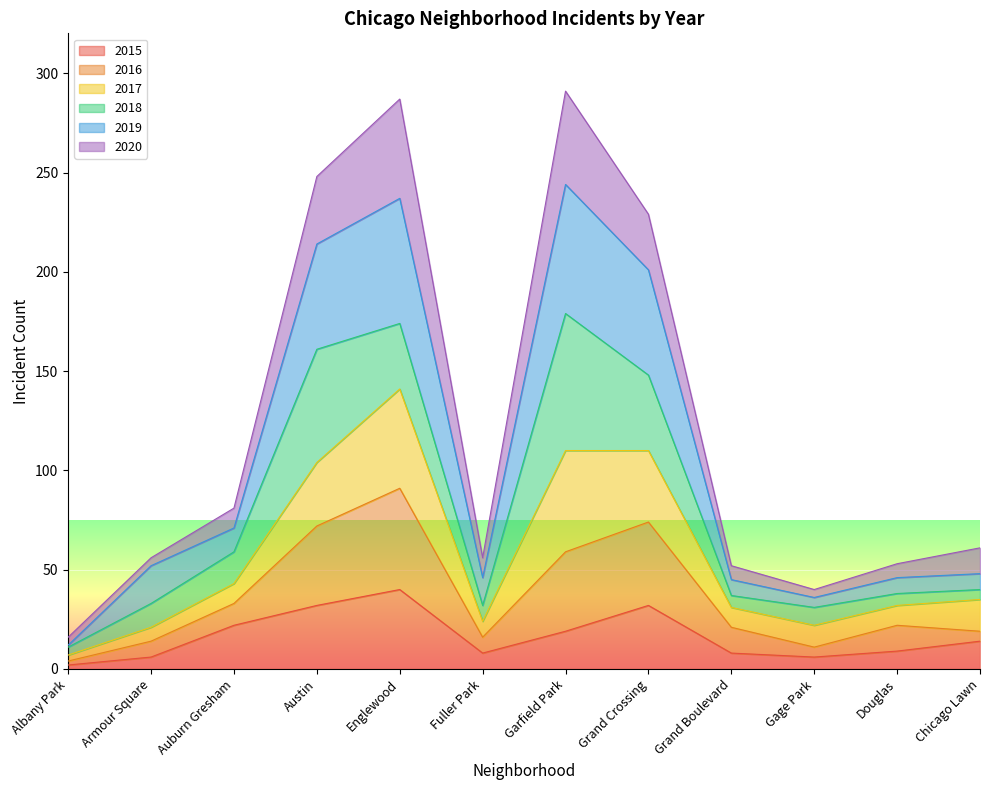

Where is the first local minimum for 2015?

Fuller Park